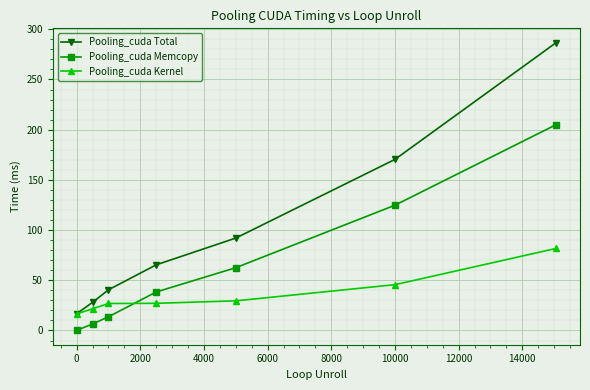

What are all the series names shown in the legend?

Pooling_cuda Total, Pooling_cuda Memcopy, Pooling_cuda Kernel